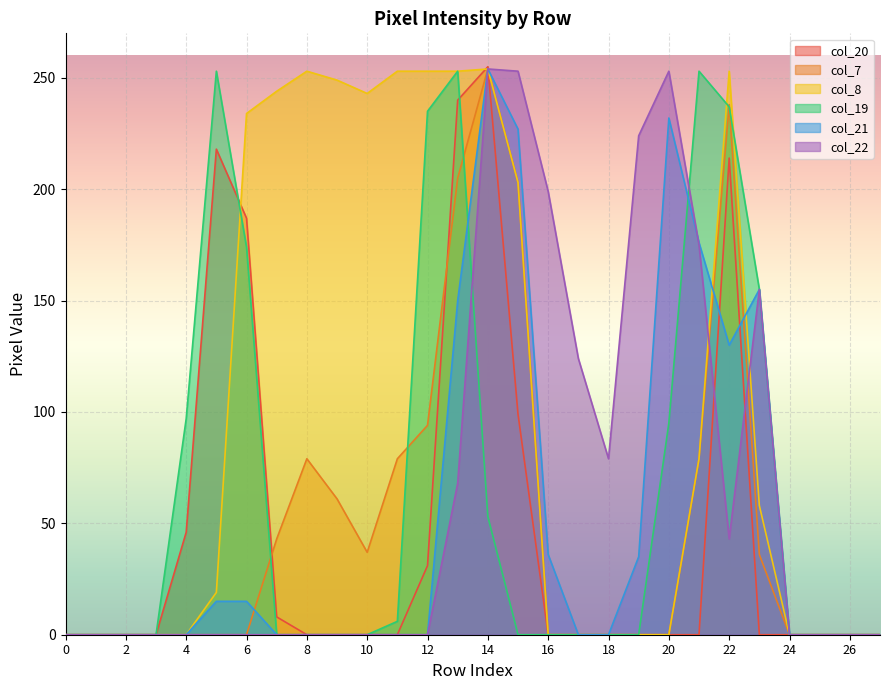

Reading left to right, list all the values displayed in this chart.

col_20: 0	0	0	0	46	218	187	8	0	0	0	0	31	240	255	99	0	0	0	0	0	0	214	0	0	0	0	0
col_7: 0	0	0	0	0	0	0	43	79	61	37	79	94	205	254	203	0	0	0	0	0	79	238	36	0	0	0	0
col_8: 0	0	0	0	0	19	234	244	253	249	243	253	253	253	254	203	0	0	0	0	0	79	253	58	0	0	0	0
col_19: 0	0	0	0	97	253	174	0	0	0	0	6	235	253	53	0	0	0	0	0	95	253	237	155	0	0	0	0
col_21: 0	0	0	0	0	15	15	0	0	0	0	0	0	150	254	227	36	0	0	35	232	176	130	155	0	0	0	0
col_22: 0	0	0	0	0	0	0	0	0	0	0	0	0	68	254	253	199	124	79	224	253	175	43	155	0	0	0	0